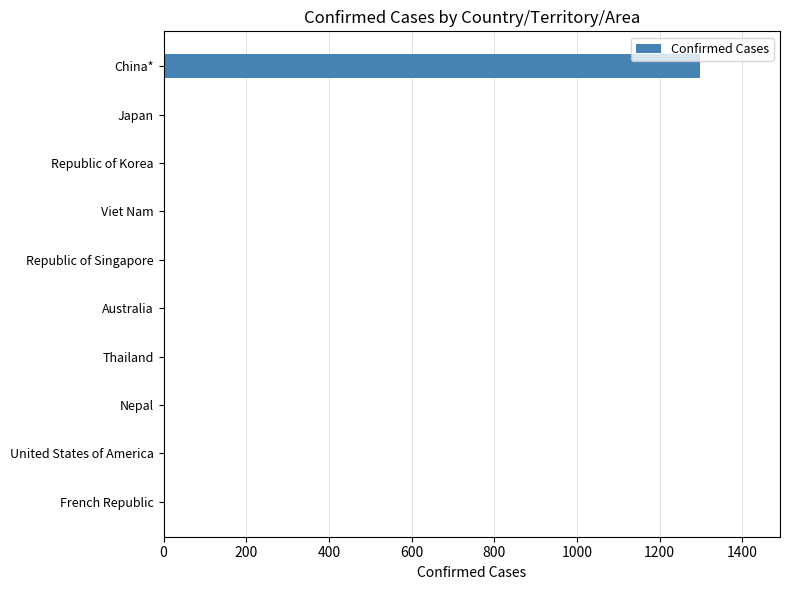

True or false: the data shows 1837 at China*.

False